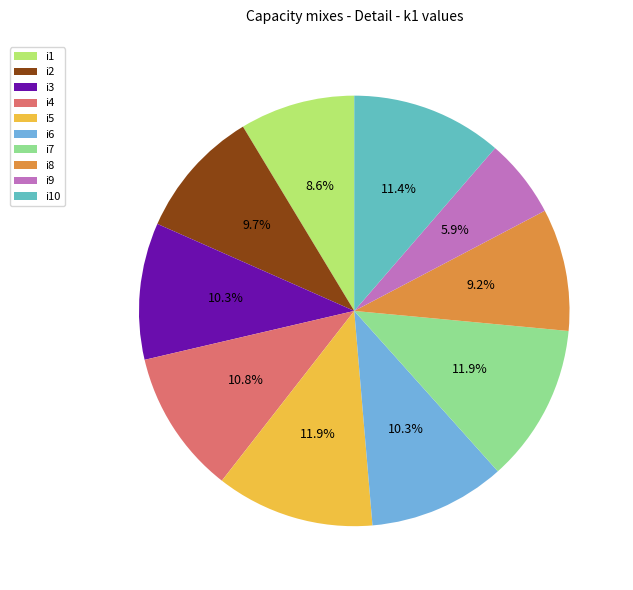

What is the total percentage of i6 and i1?

18.9%